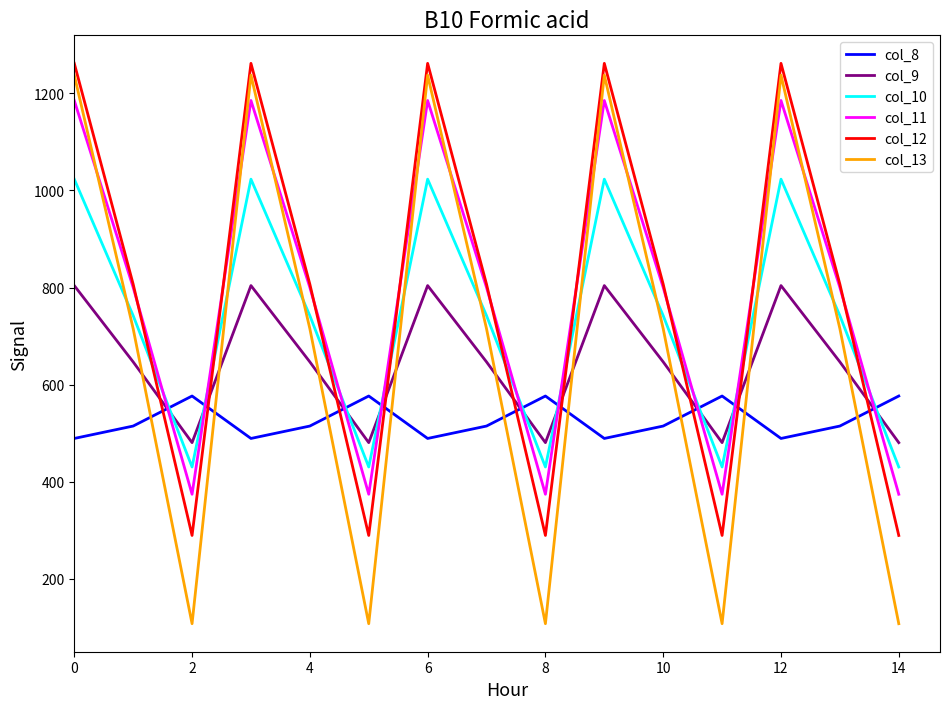

What is the highest value of the col_12 series?

1261.6